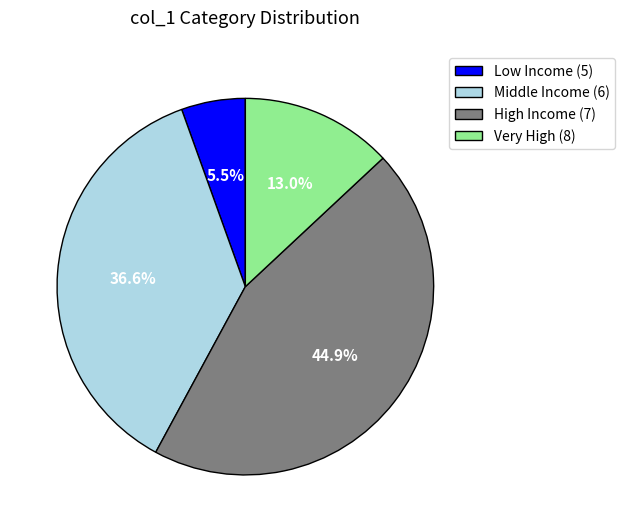

Which has a higher value, Very High (8) or Low Income (5)?

Very High (8)